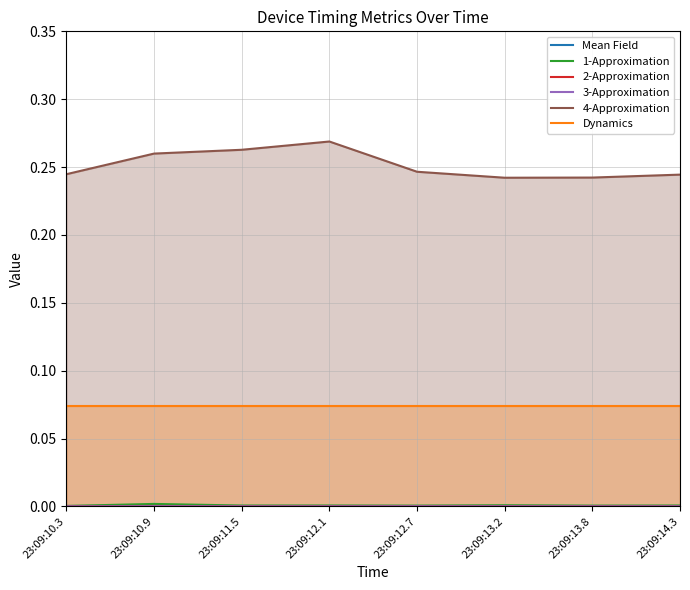

Which series has the largest total across all categories?

4-Approximation